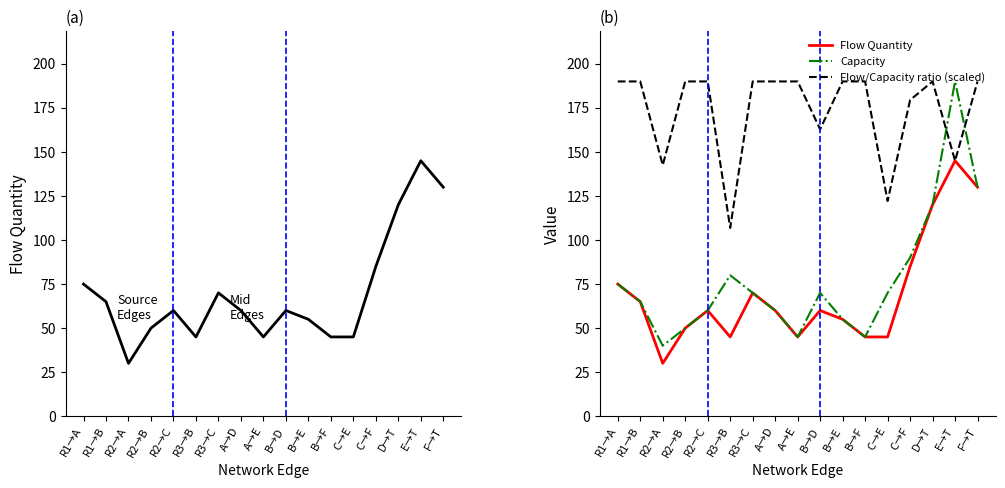

Rank the series at B→D from lowest to highest value.

Flow Quantity, Capacity, Flow/Capacity ratio (scaled)